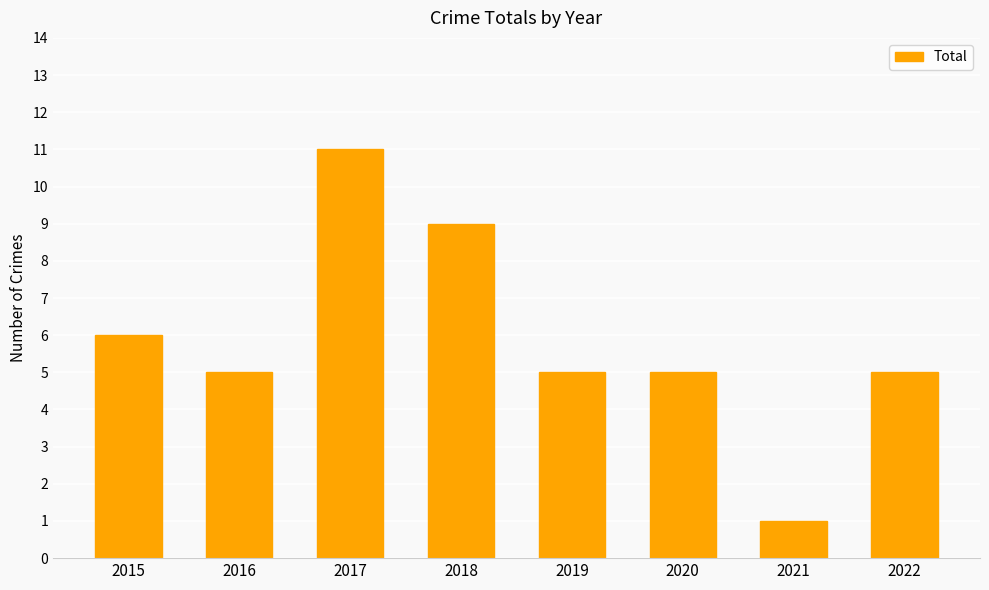

What is the change in value from 2018 to 2021?

-8